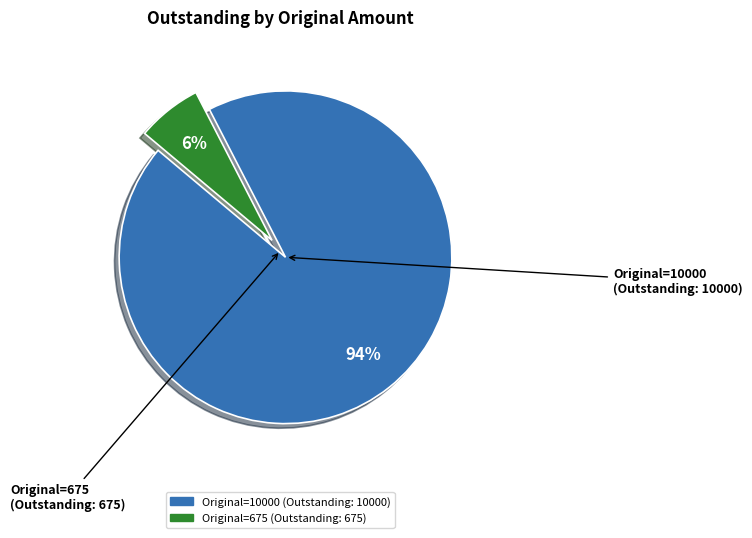

Is there a majority slice in this chart?

Yes